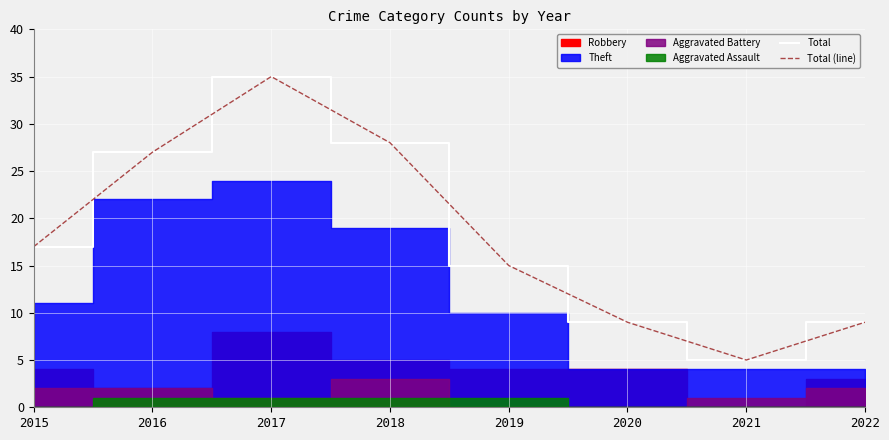

True or false: Total and Total (line) intersect in this chart.

False